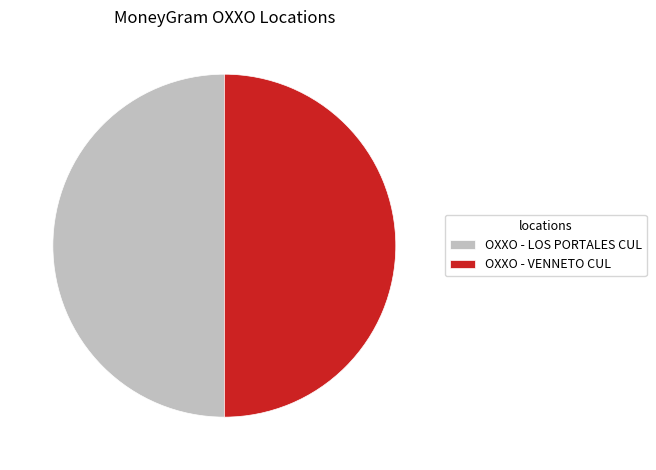

Is it true that OXXO - LOS PORTALES CUL is 36% of the pie?

False